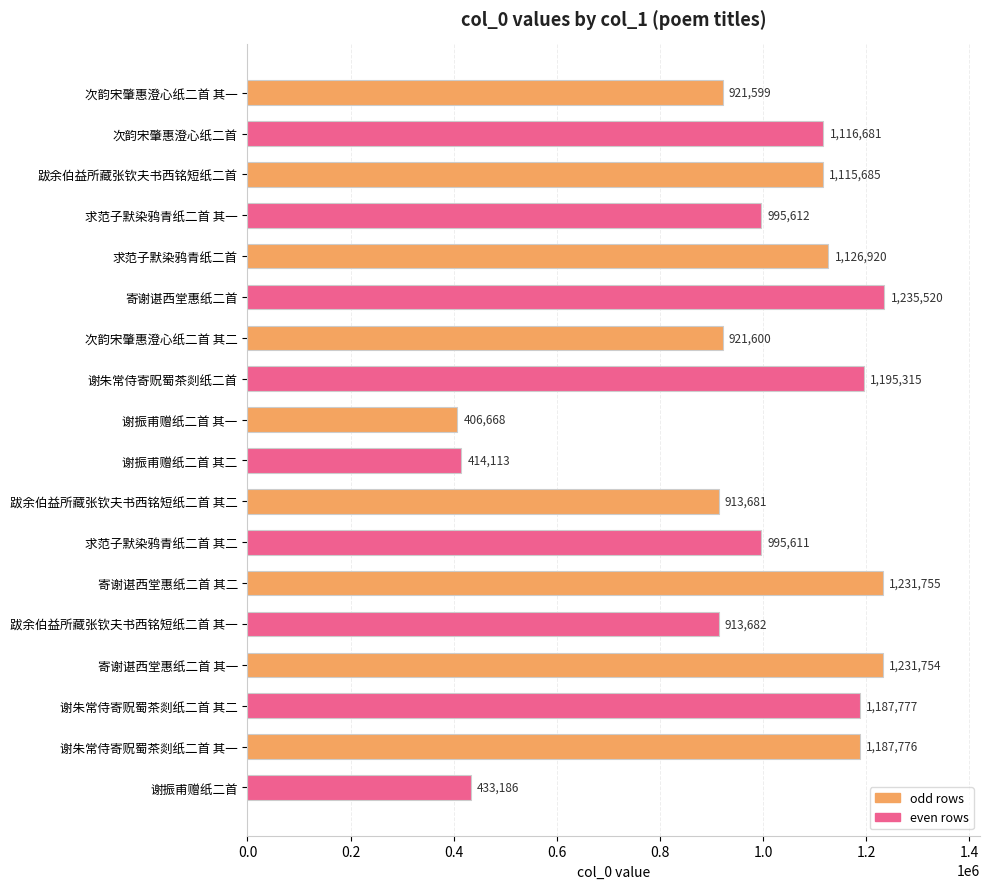

List the labels in order of value, smallest first.

谢振甫赠纸二首 其一, 谢振甫赠纸二首 其二, 谢振甫赠纸二首, 跋余伯益所藏张钦夫书西铭短纸二首 其二, 跋余伯益所藏张钦夫书西铭短纸二首 其一, 次韵宋肇惠澄心纸二首 其一, 次韵宋肇惠澄心纸二首 其二, 求范子默染鸦青纸二首 其二, 求范子默染鸦青纸二首 其一, 跋余伯益所藏张钦夫书西铭短纸二首, 次韵宋肇惠澄心纸二首, 求范子默染鸦青纸二首, 谢朱常侍寄贶蜀茶剡纸二首 其一, 谢朱常侍寄贶蜀茶剡纸二首 其二, 谢朱常侍寄贶蜀茶剡纸二首, 寄谢谌西堂惠纸二首 其一, 寄谢谌西堂惠纸二首 其二, 寄谢谌西堂惠纸二首